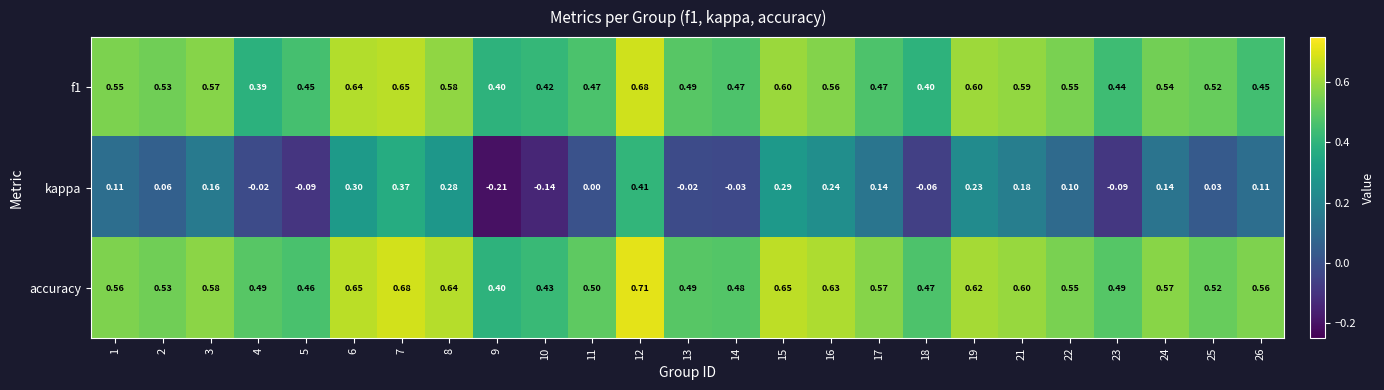

Which series has the largest range (max minus min)?

kappa